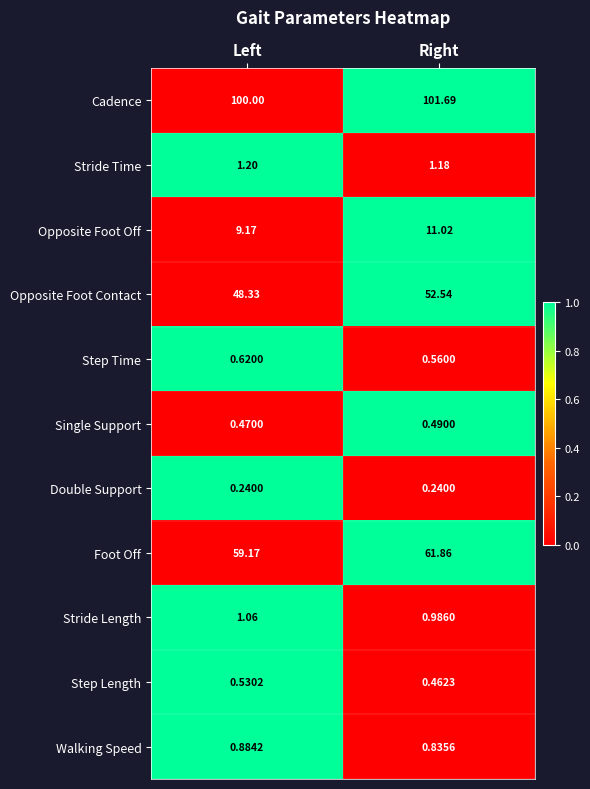

Rank the series by their maximum value, from lowest to highest.

Double Support, Single Support, Step Length, Step Time, Walking Speed, Stride Length, Stride Time, Opposite Foot Off, Opposite Foot Contact, Foot Off, Cadence